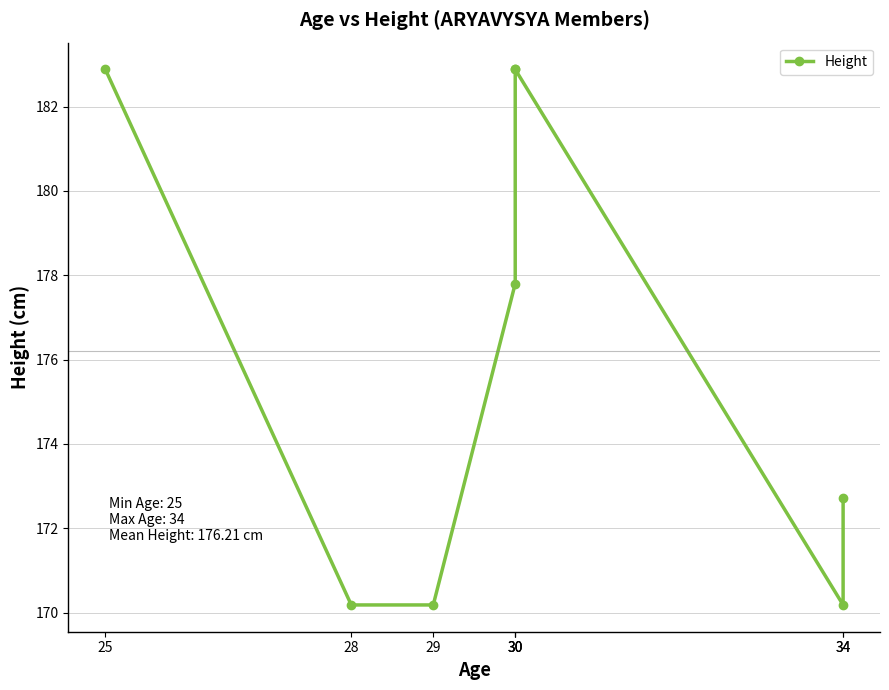

At which category does the chart reach its peak across all series?

25